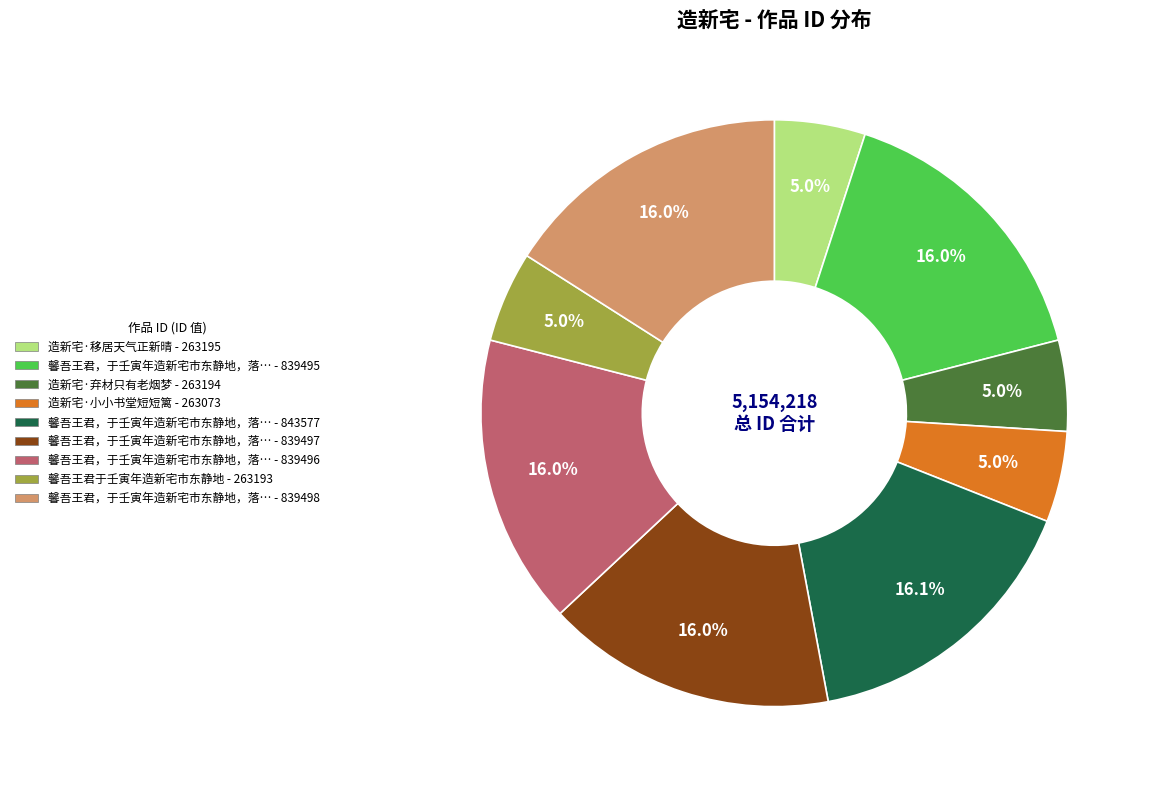

Is there a majority slice in this chart?

No